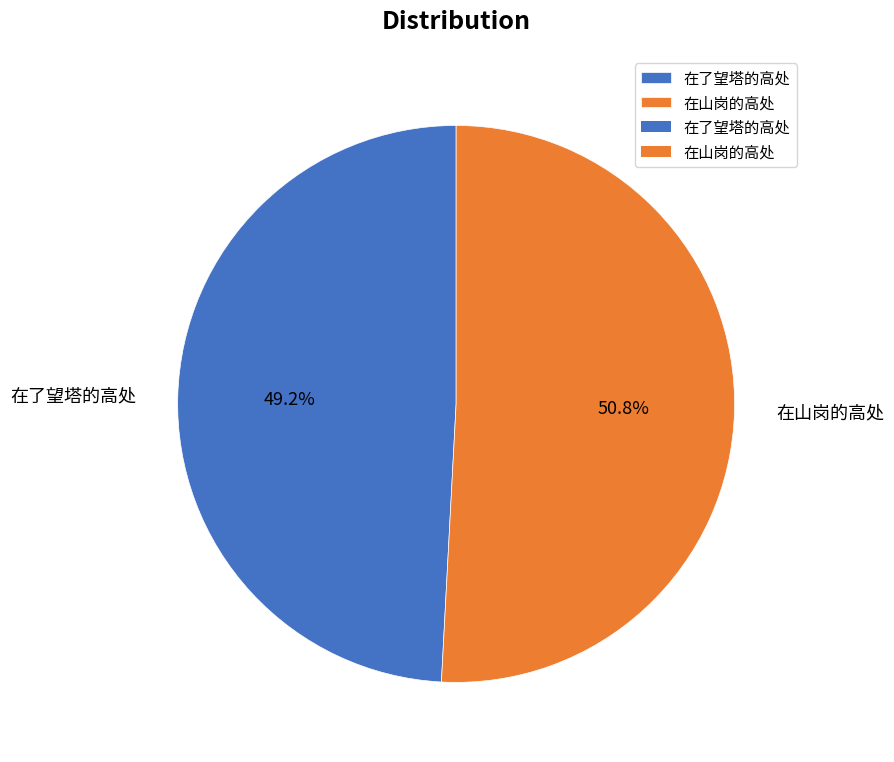

To the nearest percent, what is the average slice percentage?

50%